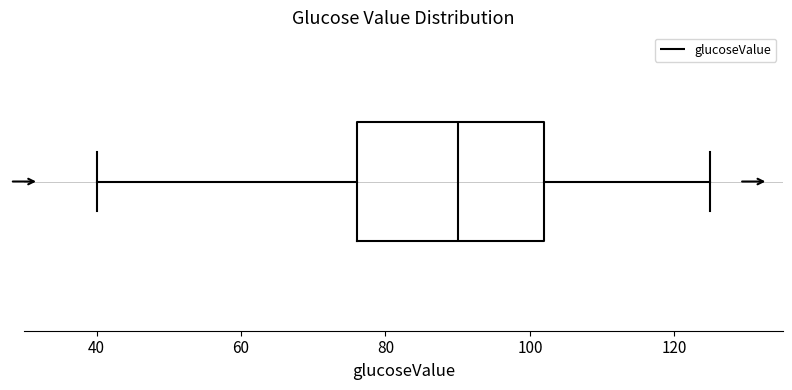

Transcribe this box plot: give where the median line is, the range the box spans, and where the two whiskers end, as read against the x-axis. The values are not printed on the chart, so give them approximately, as read against the axis.

median 90, box 76 to 102, whiskers 40 to 126